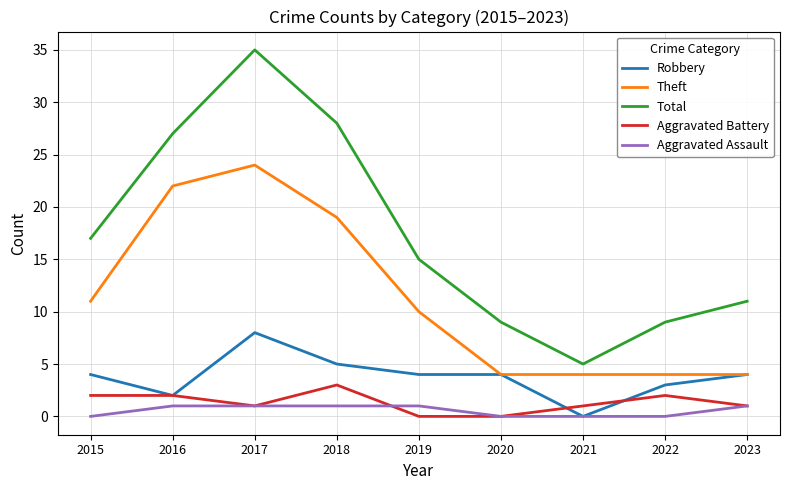

Is it true that Total equals 51 at 2017?

False